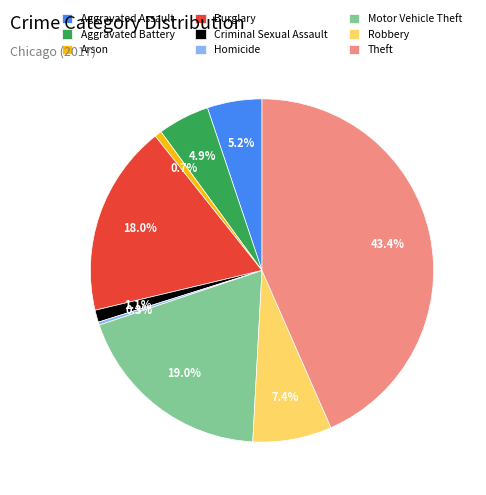

Which slice is the largest?

Theft